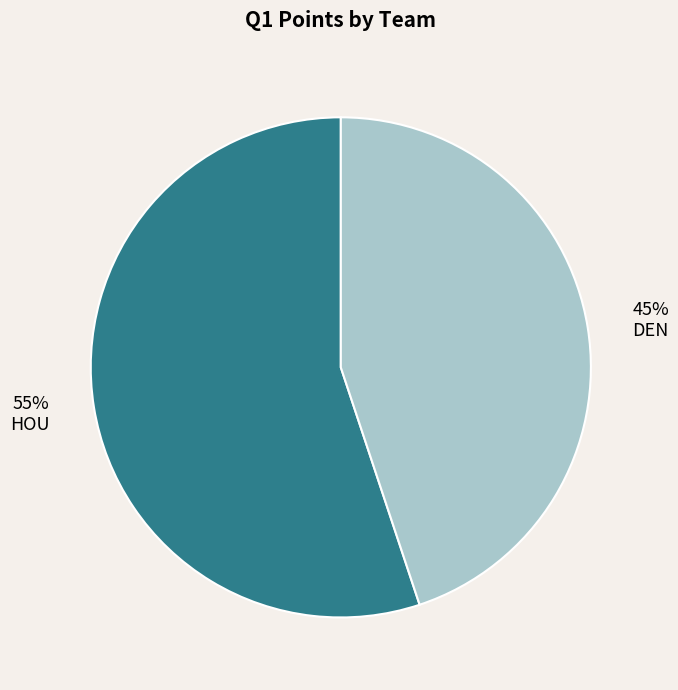

Rank the categories by value from lowest to highest.

DEN, HOU